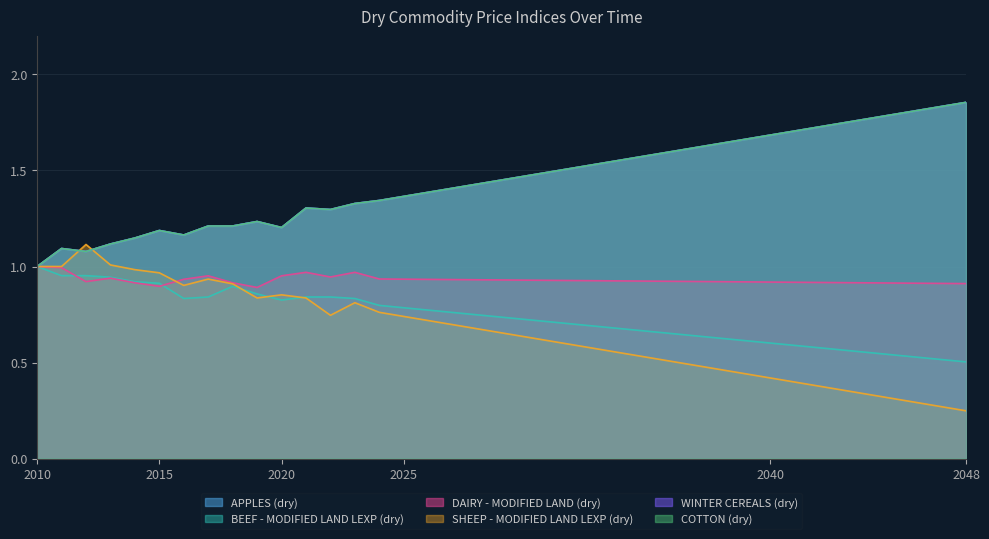

Count the number of categories in the chart.

39